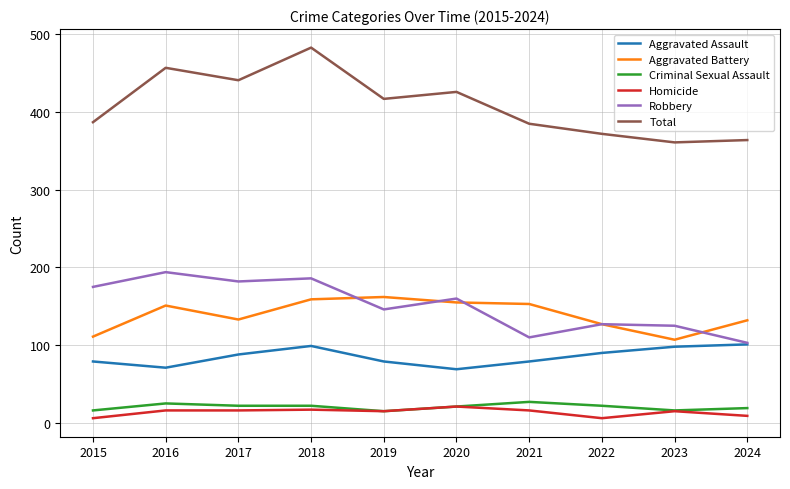

Which label corresponds to the largest value in the chart?

2018